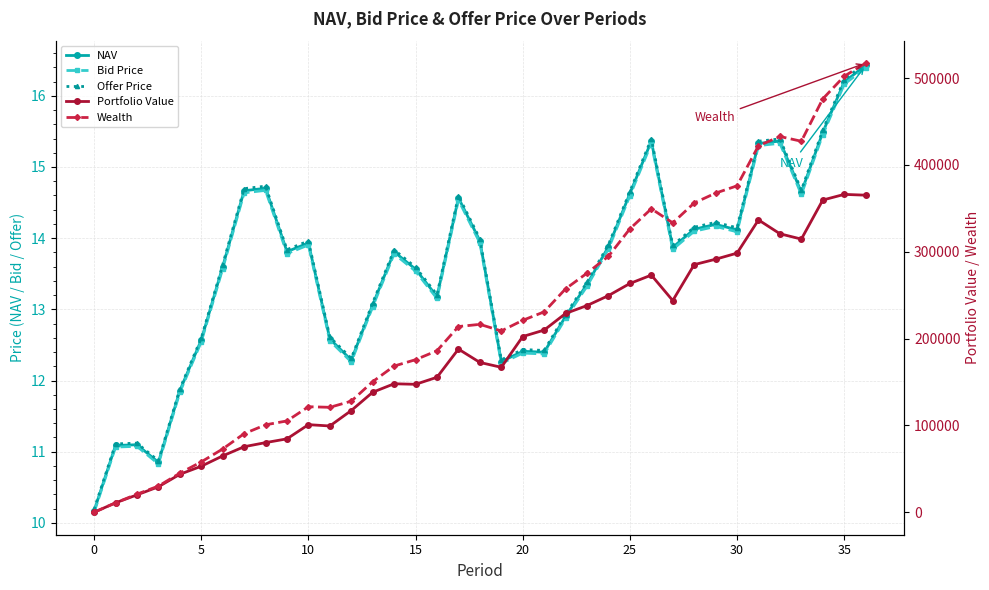

Count the number of data series in this chart.

5